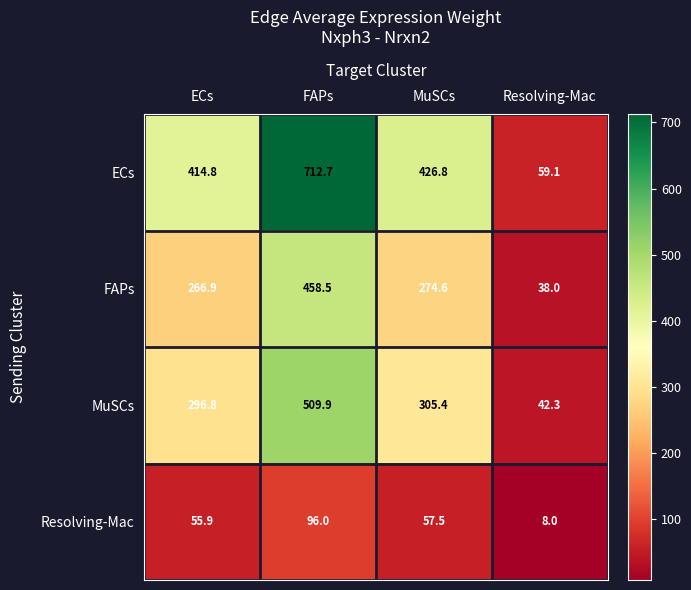

Rank the series by their maximum value, from highest to lowest.

ECs, MuSCs, FAPs, Resolving-Mac